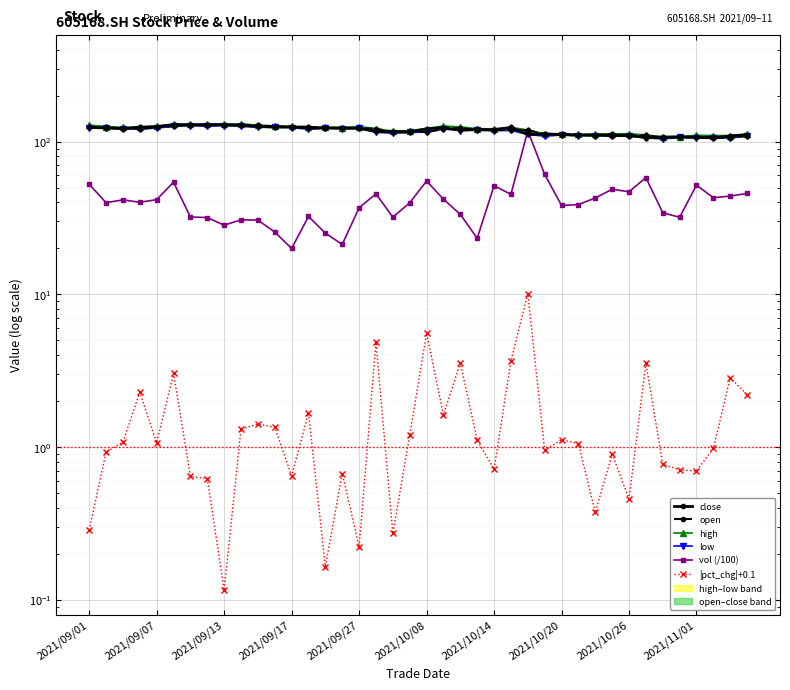

Reading left to right, list all the values displayed in this chart.

close: 123.7	122.7	121.5	124.2	125.3	129.0	128.3	129.0	129.0	127.5	125.8	124.2	124.9	122.9	122.8	122.2	122.3	116.5	116.3	115.0	121.3	123.2	118.9	120.1	119.4	123.6	111.2	112.2	111.1	110.0	110.3	109.4	109.8	106.0	106.7	107.4	106.7	105.8	108.7	111.0
open: 124.0	123.8	122.0	121.0	123.8	126.3	129.0	128.3	128.8	128.2	127.9	125.2	125.1	124.8	122.8	123.2	122.5	121.2	115.1	116.8	115.3	121.0	122.8	118.5	119.6	119.0	118.7	111.4	112.2	111.1	109.5	111.7	108.8	109.8	106.0	106.7	107.0	106.8	105.8	108.8
high: 128.0	125.4	123.8	124.3	125.8	129.8	130.6	129.8	130.0	130.5	128.0	126.8	125.5	124.9	123.9	123.5	125.3	121.5	117.0	118.0	121.7	126.4	124.7	121.5	121.0	124.0	118.9	112.5	112.5	111.4	112.3	112.2	112.6	110.5	107.6	107.8	109.8	109.5	109.5	111.8
low: 123.0	122.2	121.5	120.9	122.6	125.9	127.3	125.9	127.1	126.1	124.0	124.1	123.2	120.5	122.1	121.7	122.0	115.0	113.5	114.9	115.2	121.0	118.0	118.5	117.7	118.4	111.2	108.5	110.3	109.3	109.5	108.7	108.8	105.8	104.0	106.5	105.2	105.2	105.8	108.8
vol (/100): 52.5	39.8	41.5	40.0	41.6	54.2	32.1	31.8	28.3	30.7	30.6	25.6	19.9	32.3	25.1	21.2	36.8	45.5	32.0	39.7	55.1	42.0	33.4	23.3	51.4	45.1	117.5	61.0	38.2	38.7	42.7	48.7	46.9	58.1	34.2	31.9	51.8	42.9	44.0	45.7
|pct_chg|+0.1: 0.3	0.9	1.1	2.3	1.1	3.0	0.6	0.6	0.1	1.3	1.4	1.3	0.6	1.7	0.2	0.7	0.2	4.8	0.3	1.2	5.6	1.6	3.6	1.1	0.7	3.7	10.1	1.0	1.1	1.1	0.4	0.9	0.5	3.6	0.8	0.7	0.7	1.0	2.8	2.2